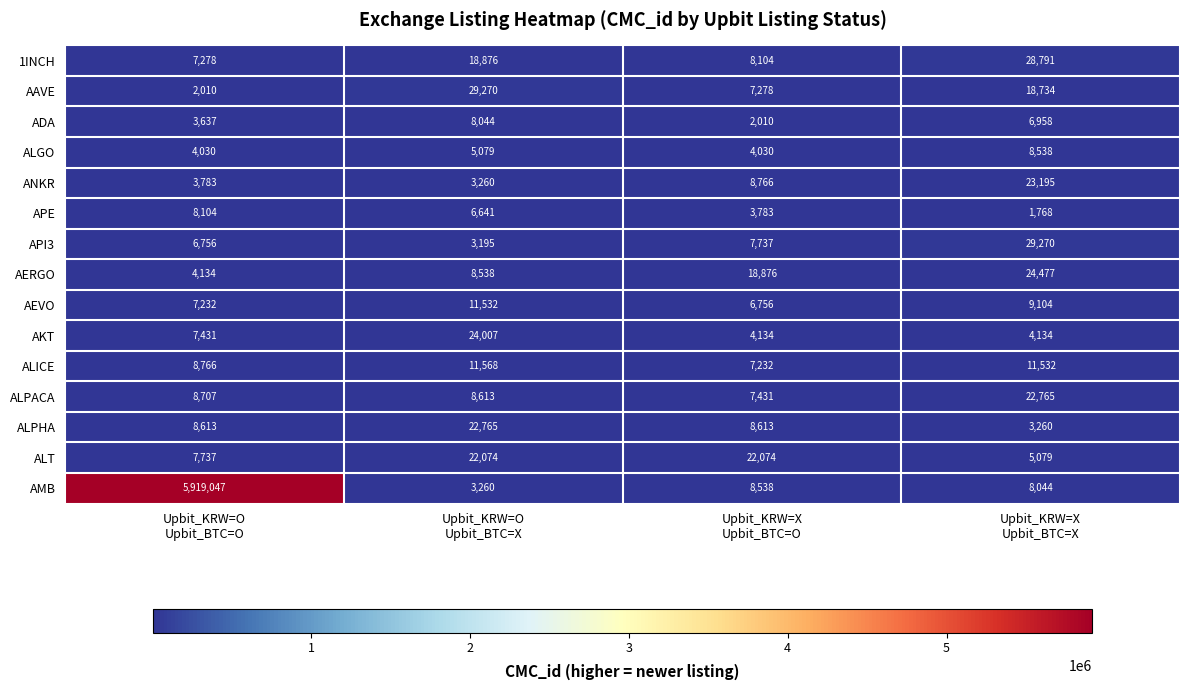

At Upbit_KRW=X
Upbit_BTC=O, list the series in order from smallest to largest.

ADA, APE, ALGO, AKT, AEVO, ALICE, AAVE, ALPACA, API3, 1INCH, AMB, ALPHA, ANKR, AERGO, ALT